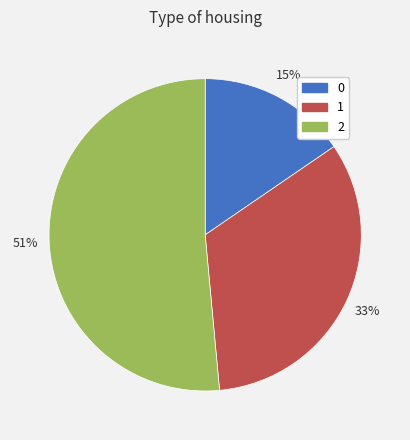

Which slice represents more than half of the pie?

2